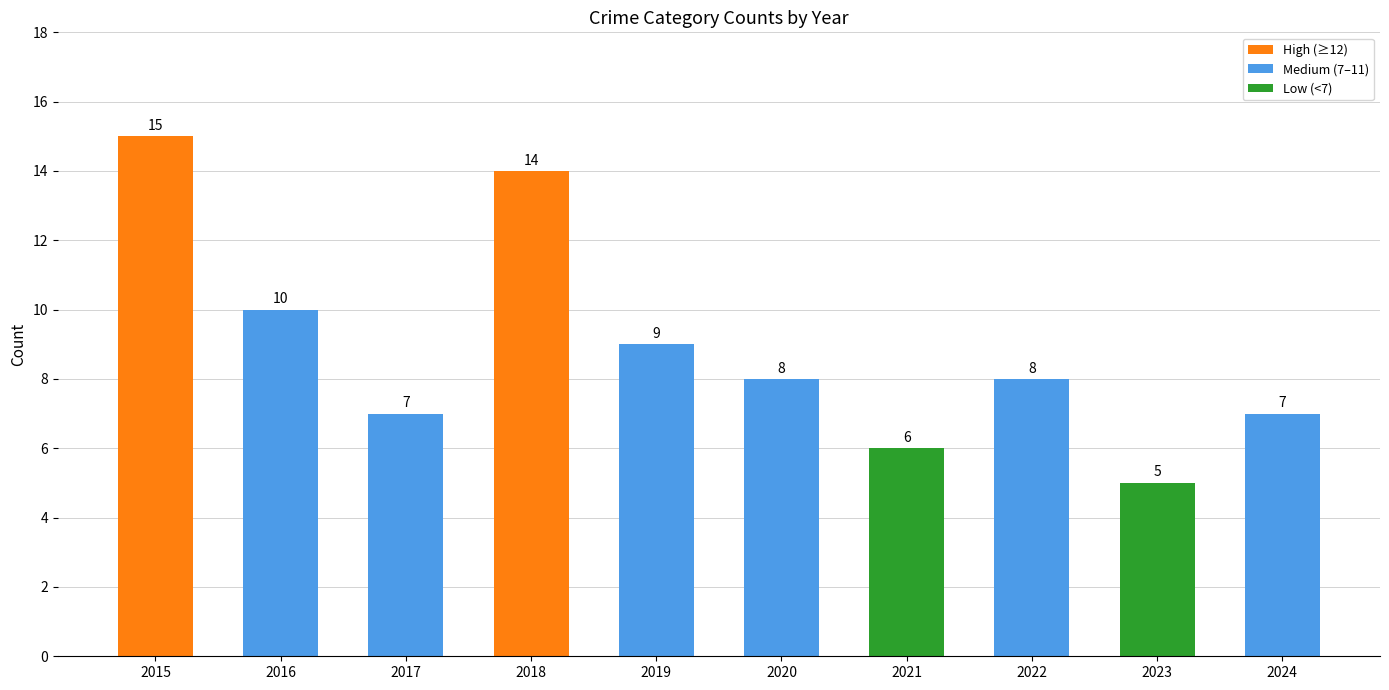

Count the values in the range 7 to 10.

6